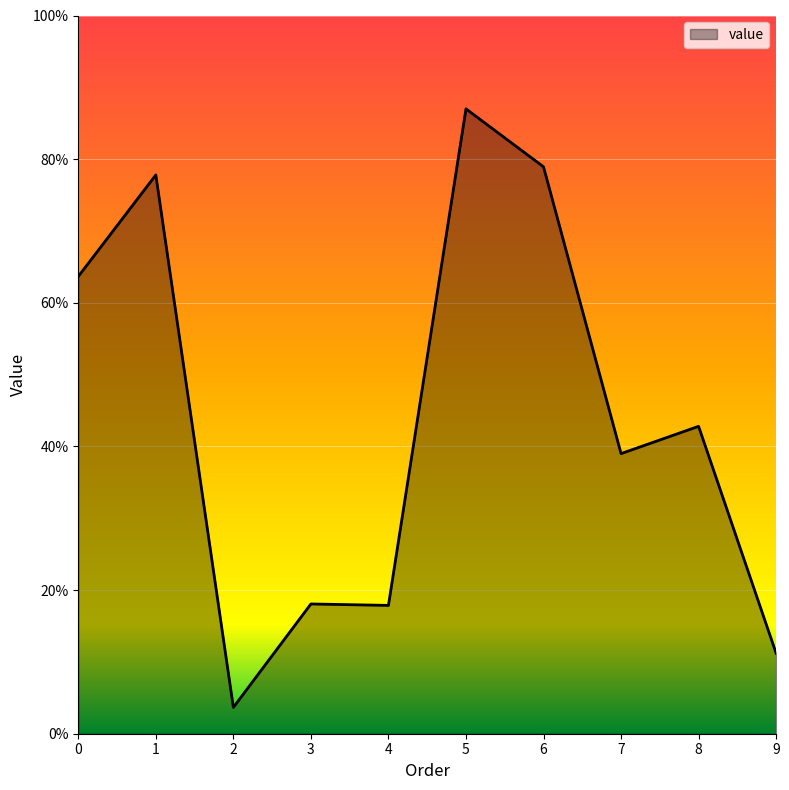

How many interior local valleys (lower than both neighbors) does the data have?

3